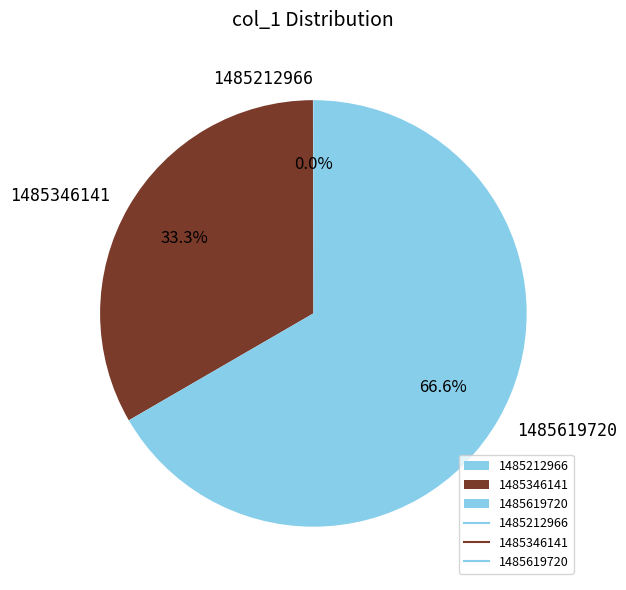

Which slice is the largest?

1485619720